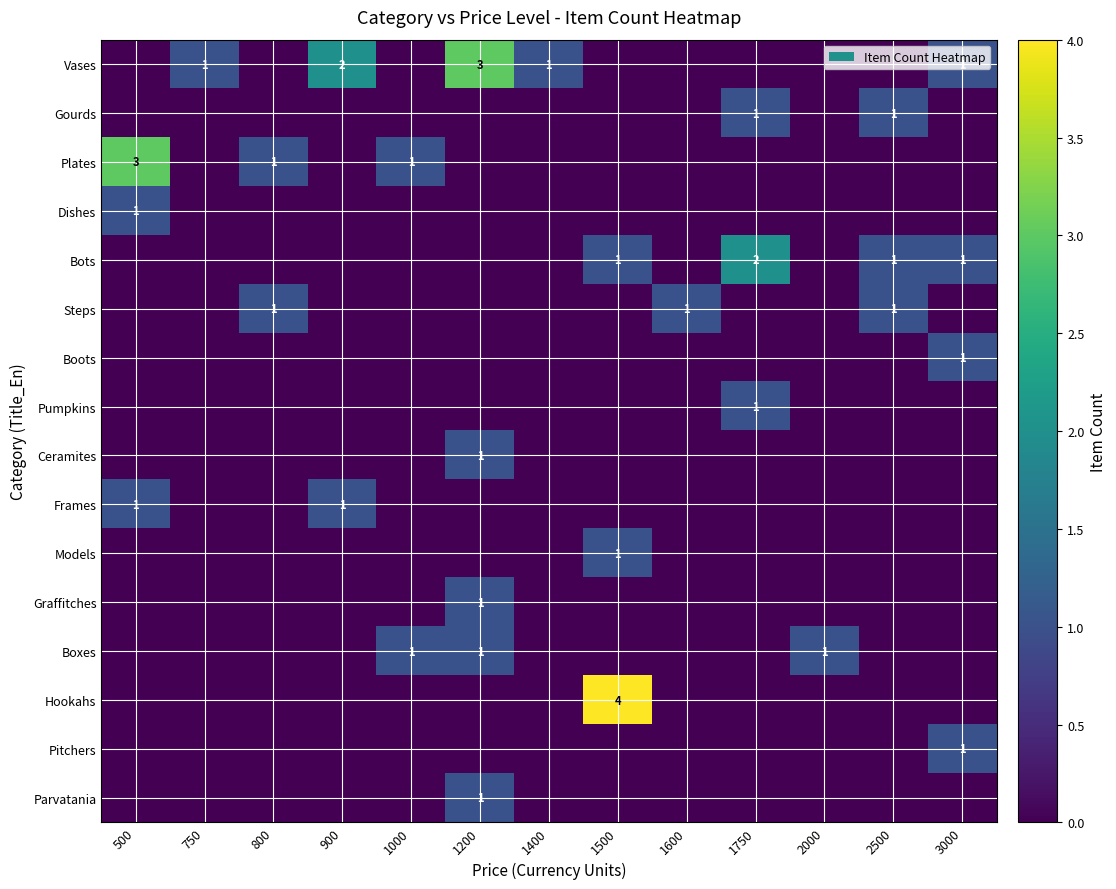

The Pumpkins series shows 1 at 1750. True or false?

True